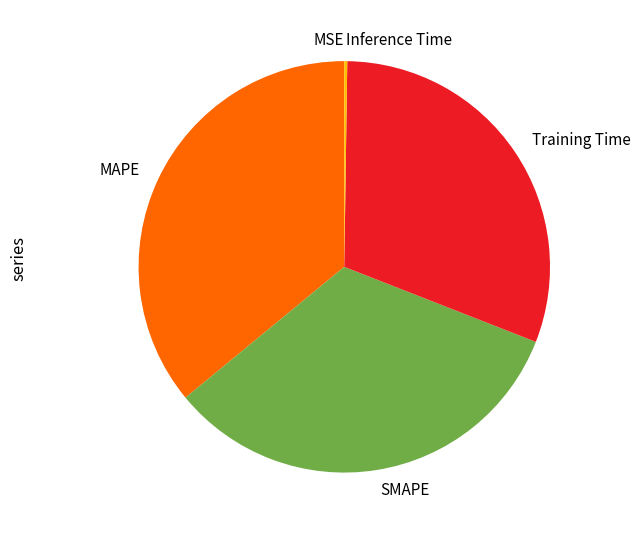

Combined, do MAPE and SMAPE account for over 50%?

Yes